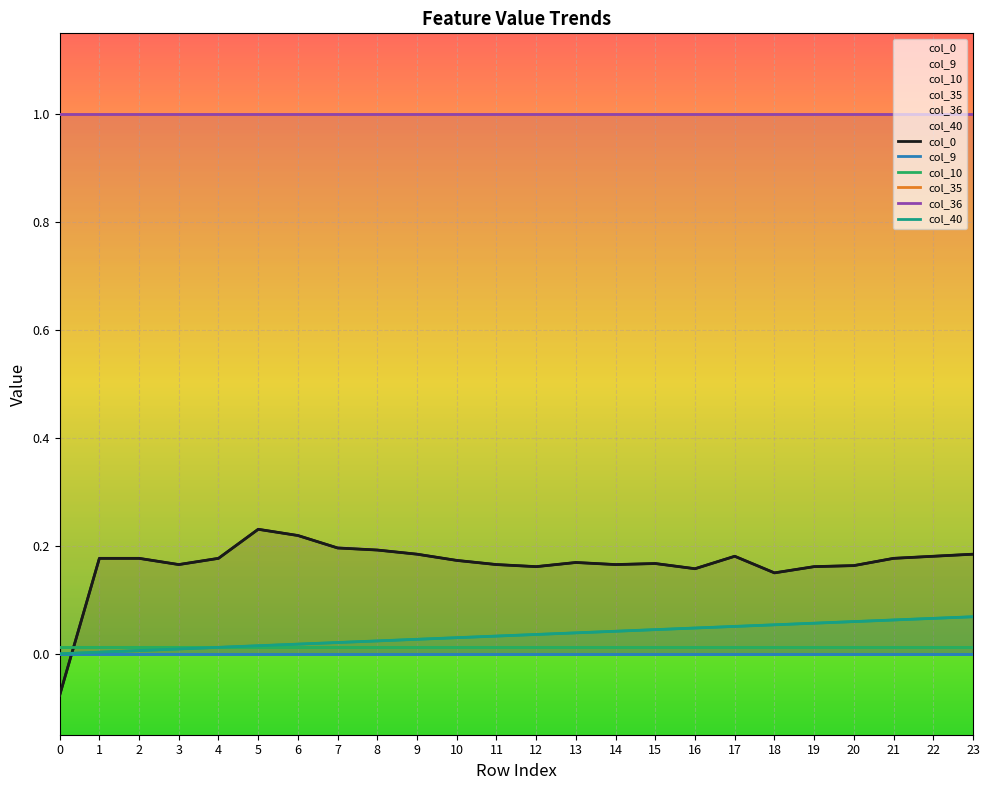

At 12, list the series in order from largest to smallest.

col_35, col_36, col_0, col_40, col_10, col_9